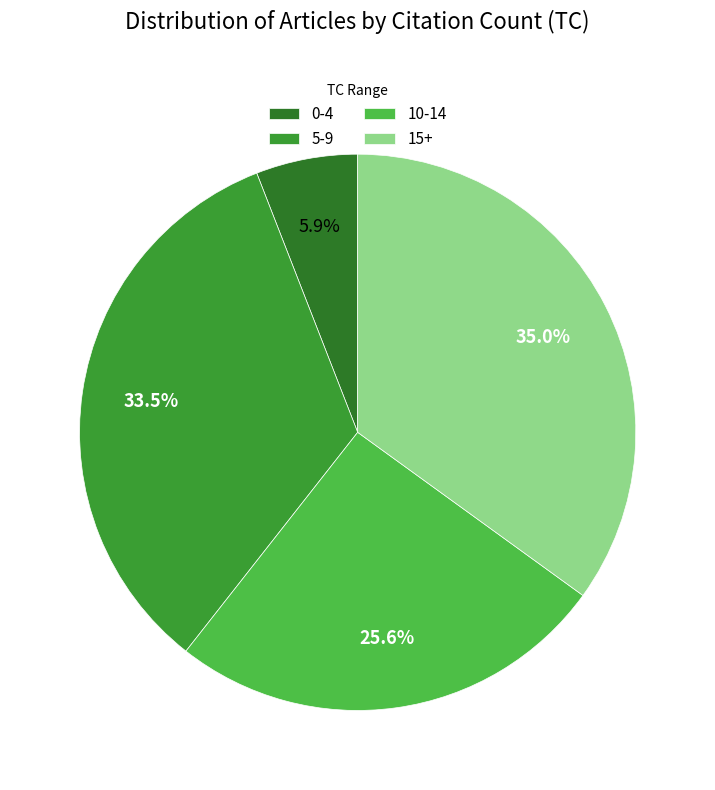

Does any single category account for the majority?

No